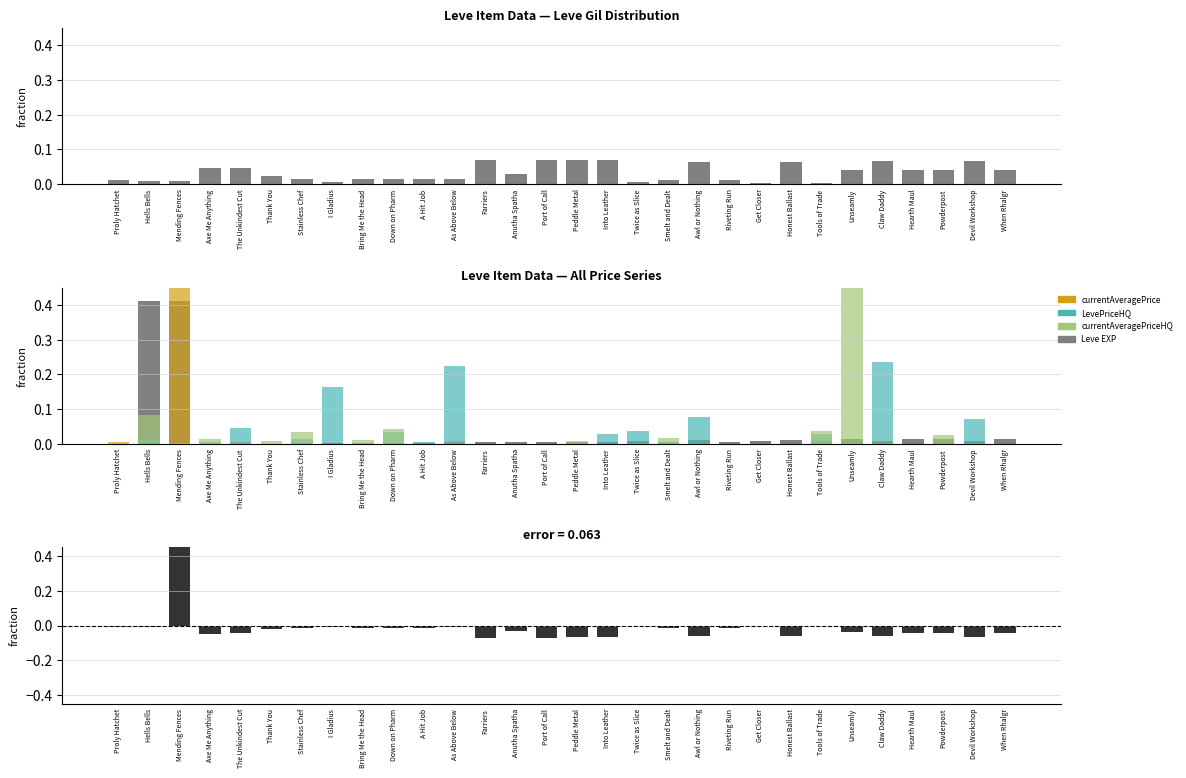

Is the value of currentAveragePriceHQ at Riveting Run greater than the value of currentAveragePrice at Claw Daddy?

No